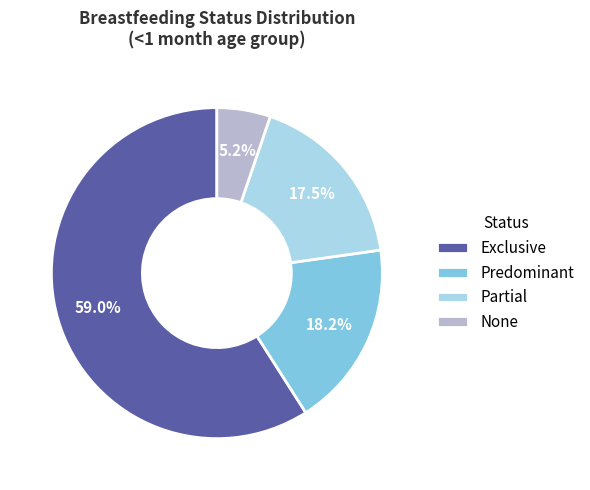

Is it true that Exclusive is 59% of the pie?

True